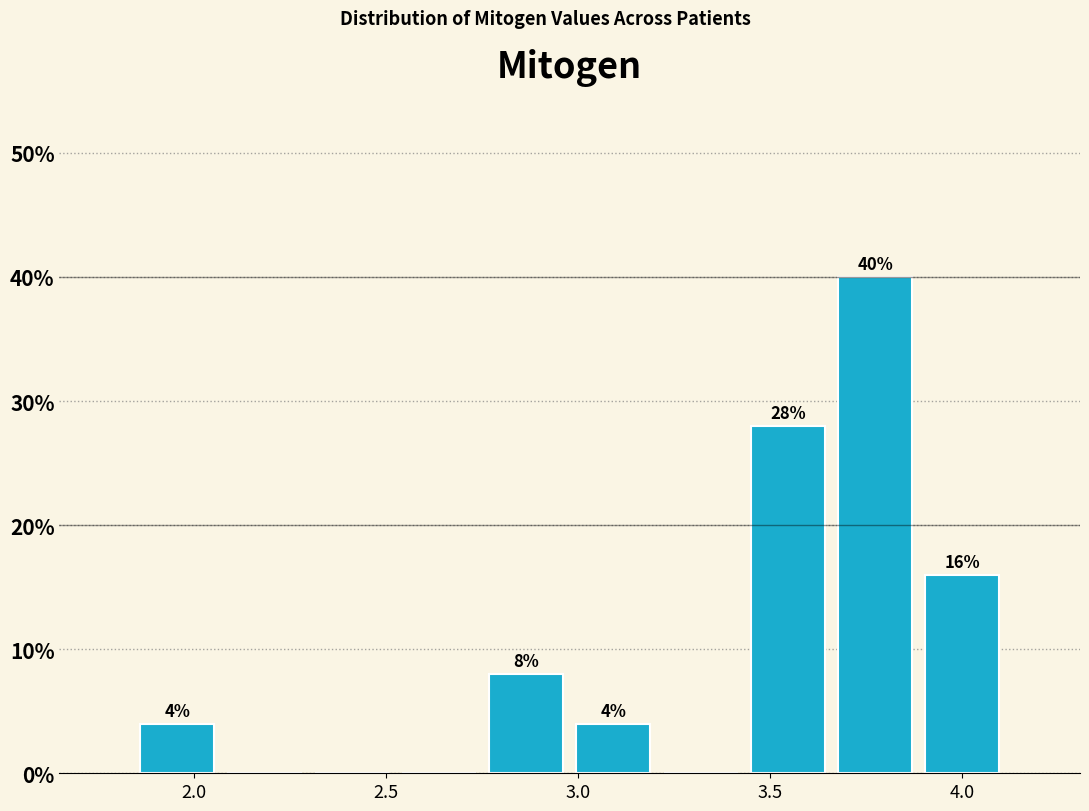

Over which range of the x-axis is the bar tallest?

3.65 to 3.90